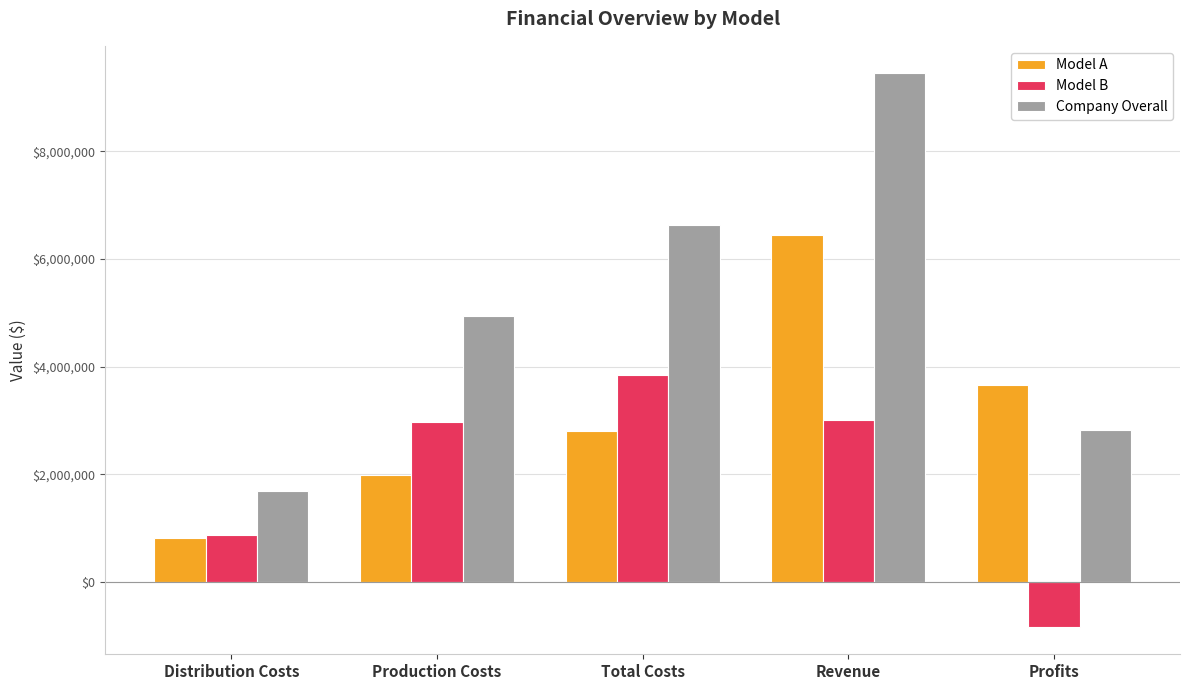

Rank the series at Production Costs from highest to lowest value.

Company Overall, Model B, Model A